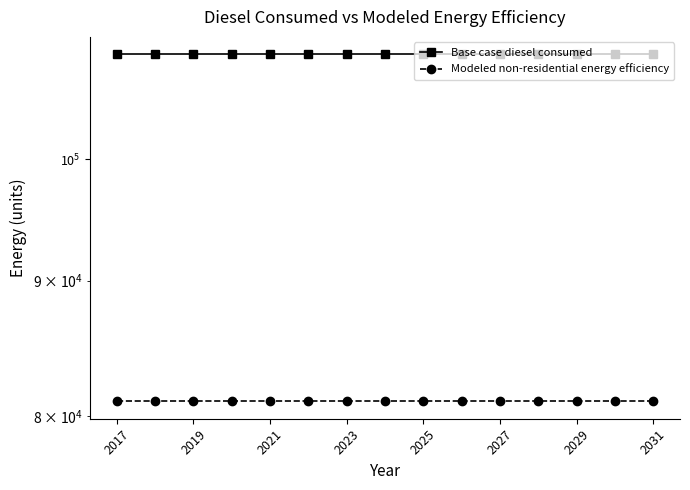

What is the sum of the Modeled non-residential energy efficiency values at 2027 and 8?

162094.6